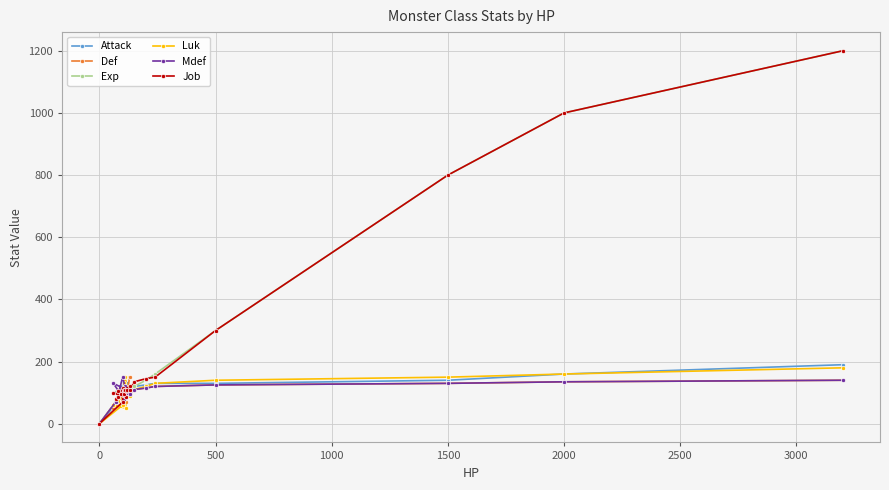

Is this an area chart (filled region under the line)?

No